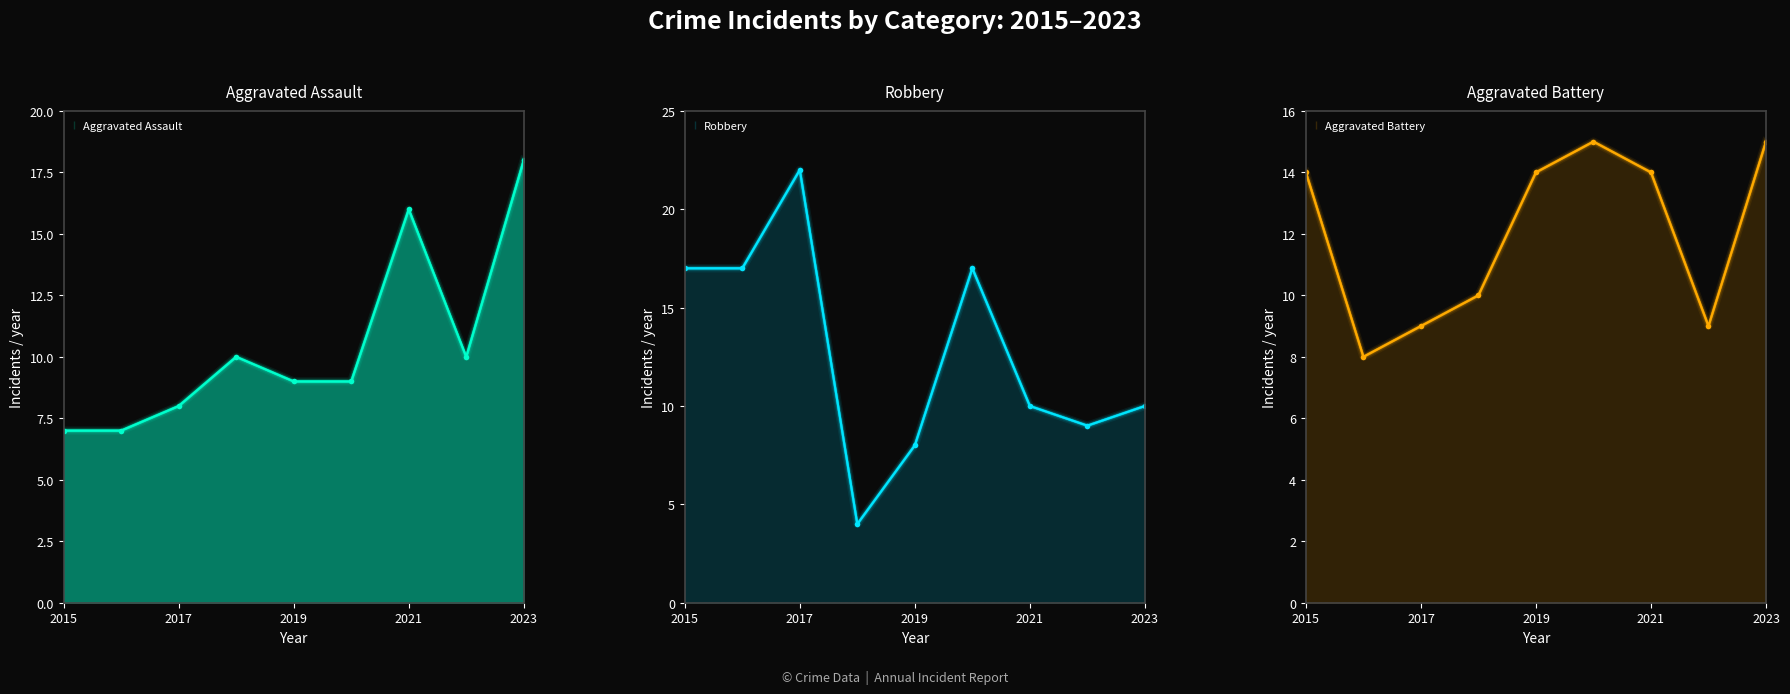

Is it true that Aggravated Battery equals 13 at 2018?

False